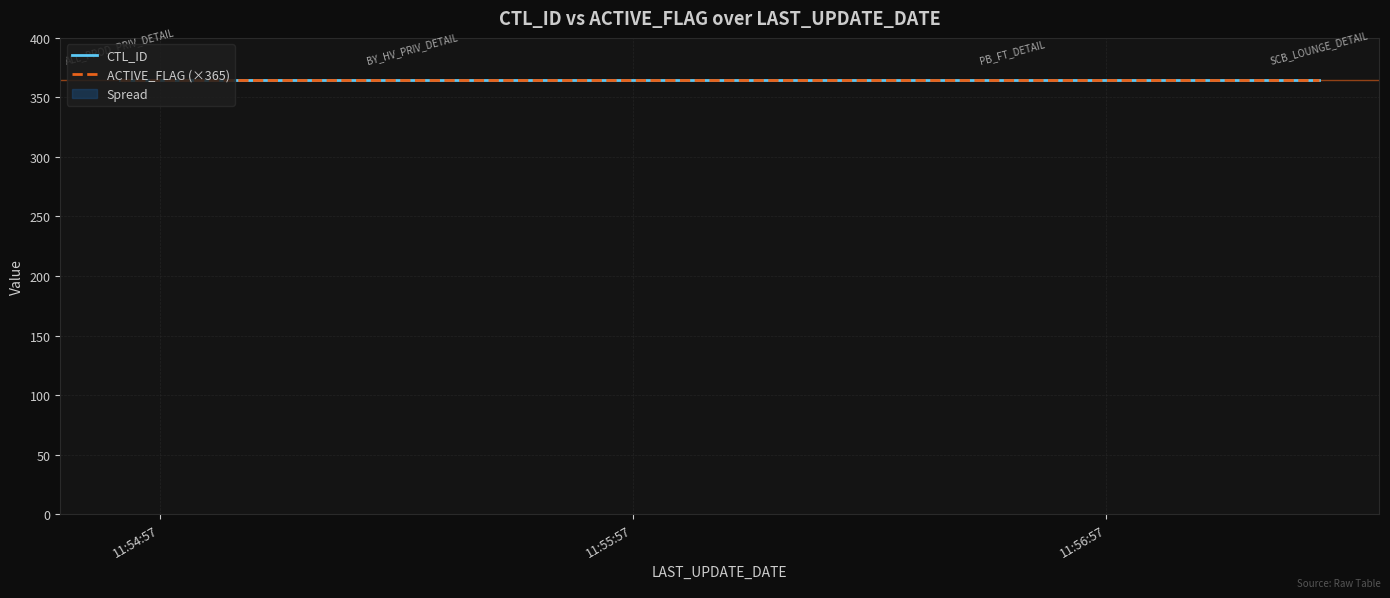

Read the ACTIVE_FLAG value at 2017-04-19 11:54:52.

1